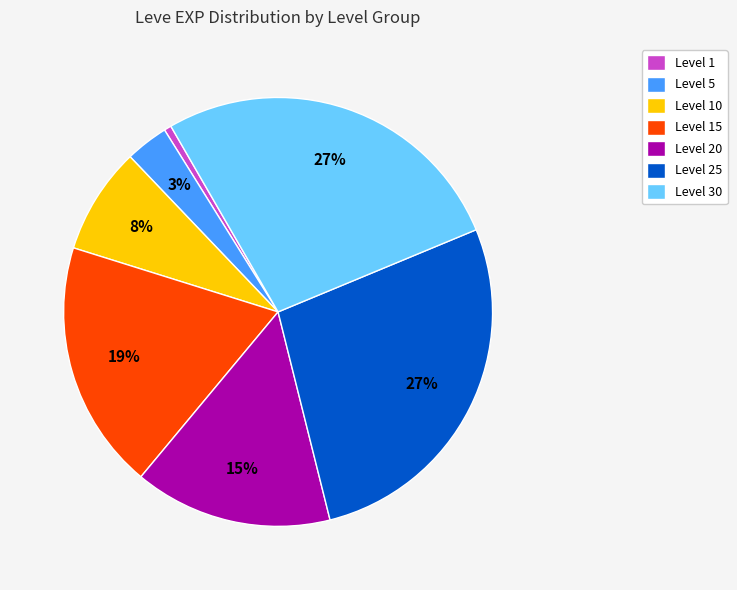

Is there a majority slice in this chart?

No